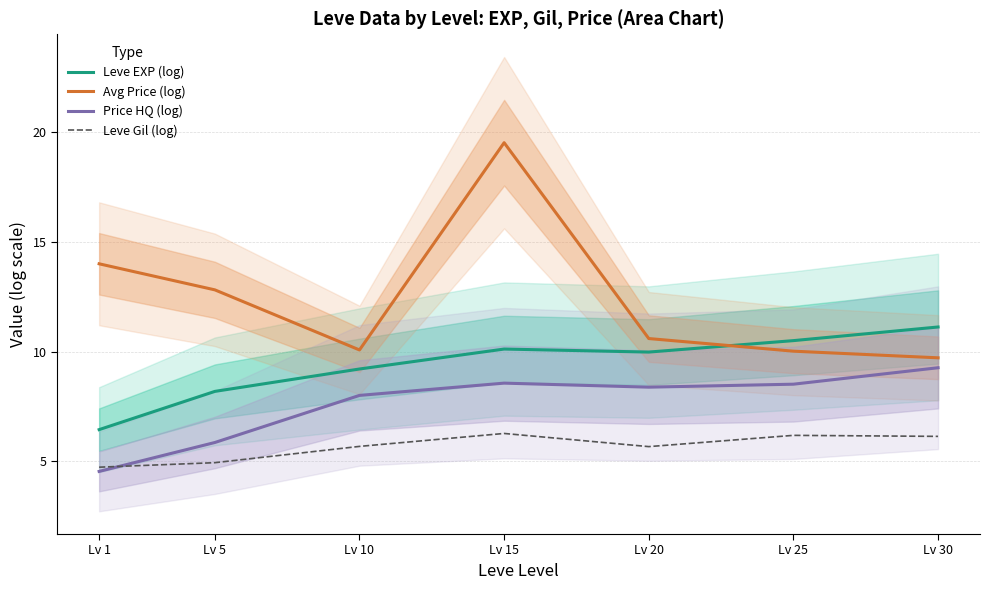

What is the difference between the second highest and minimum values in the Leve EXP (log) series?

4.1